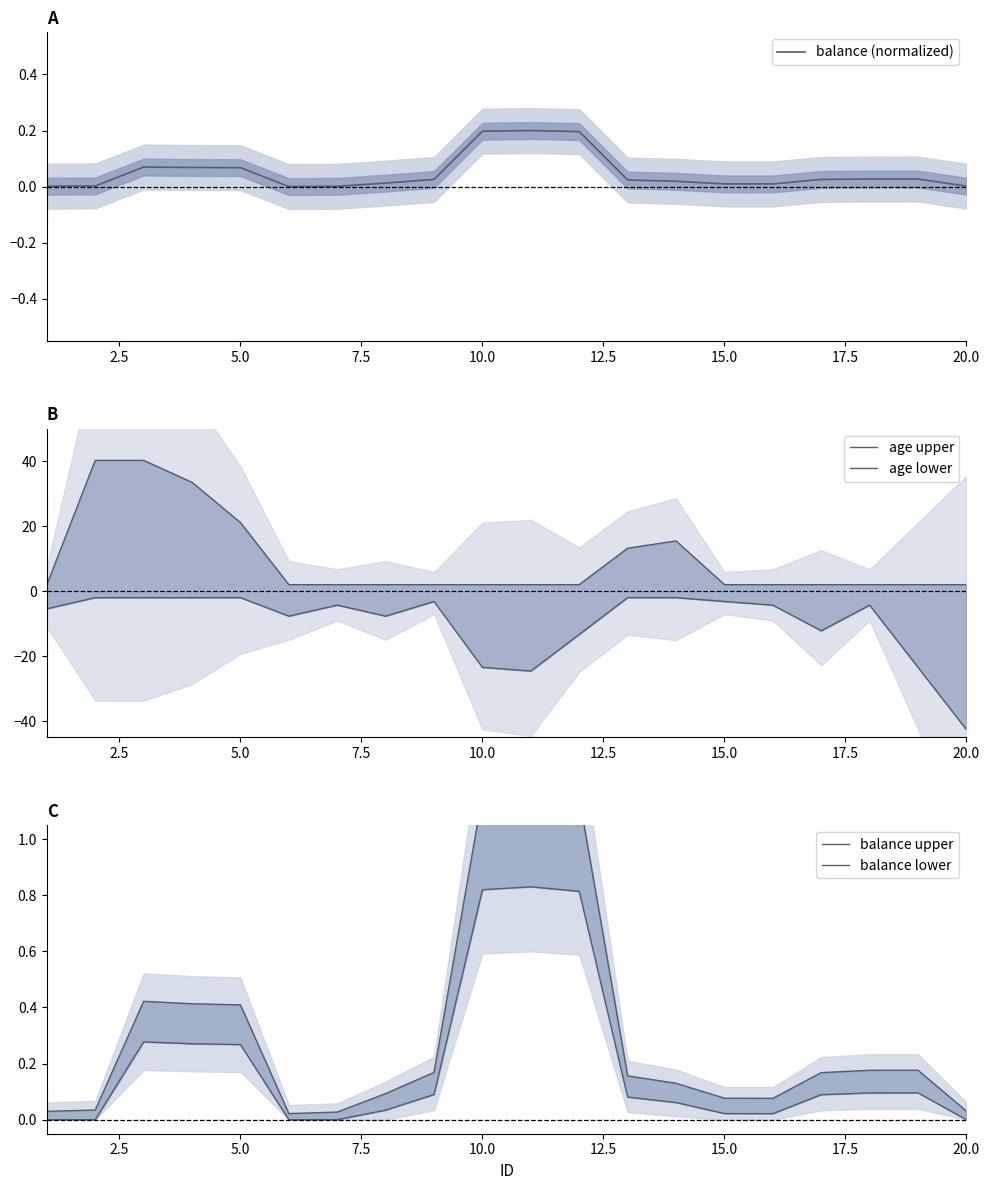

The balance (normalized) series shows 0.3 at 10.0. True or false?

False